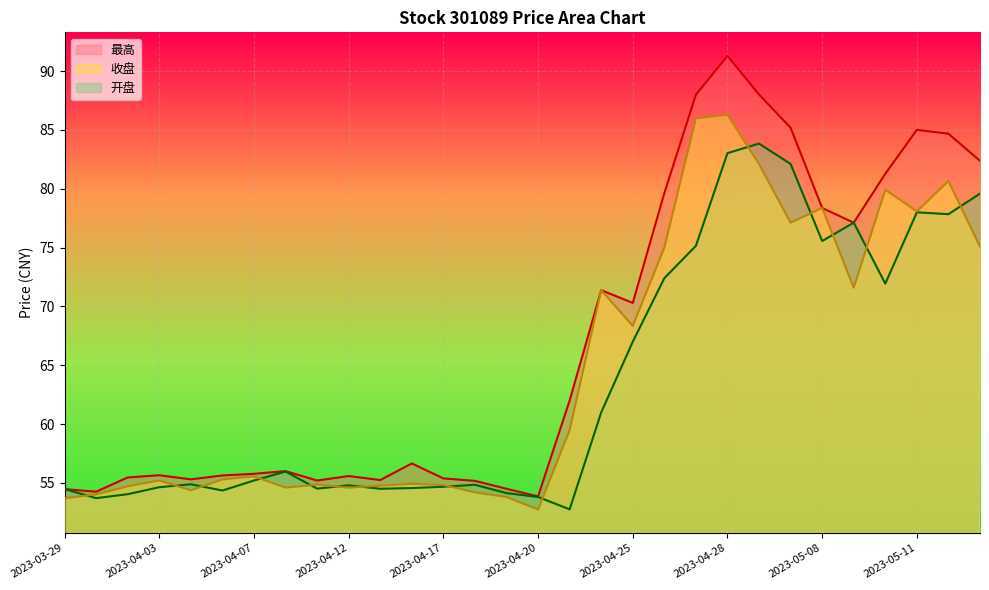

What is the total value across all series at 2023-05-15?

237.1